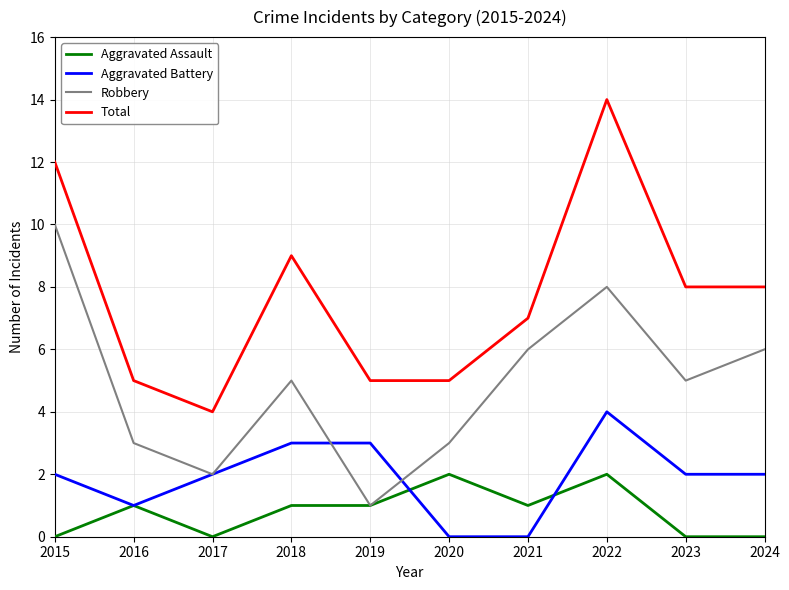

At which label does Robbery reach its peak?

2015